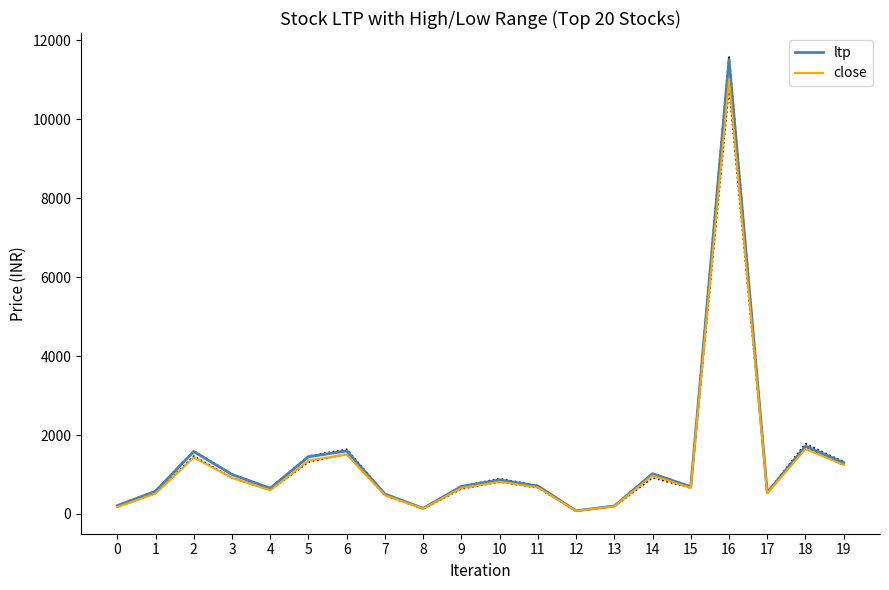

Where is ltp nearest to the value 5797?

18